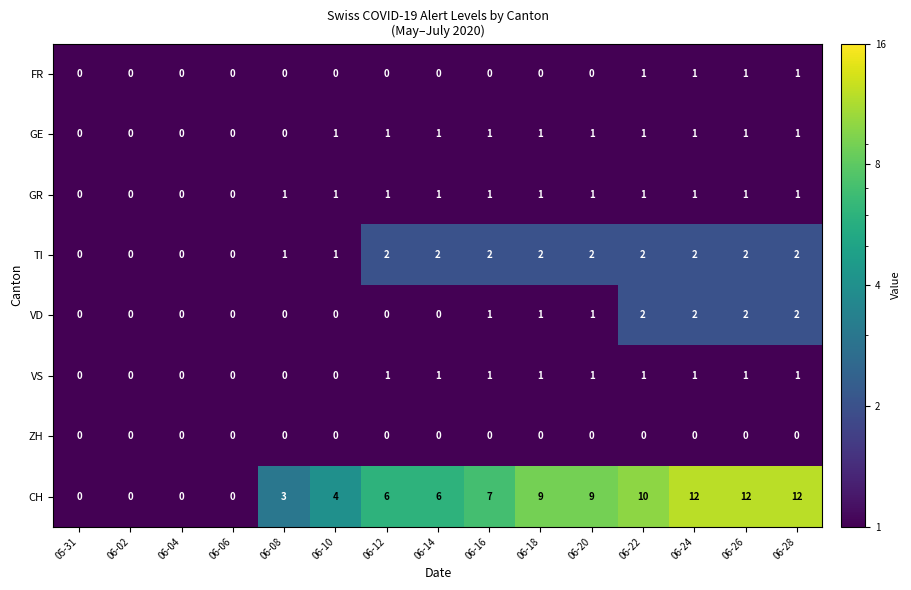

What is the total value across all series at 06-12?

11